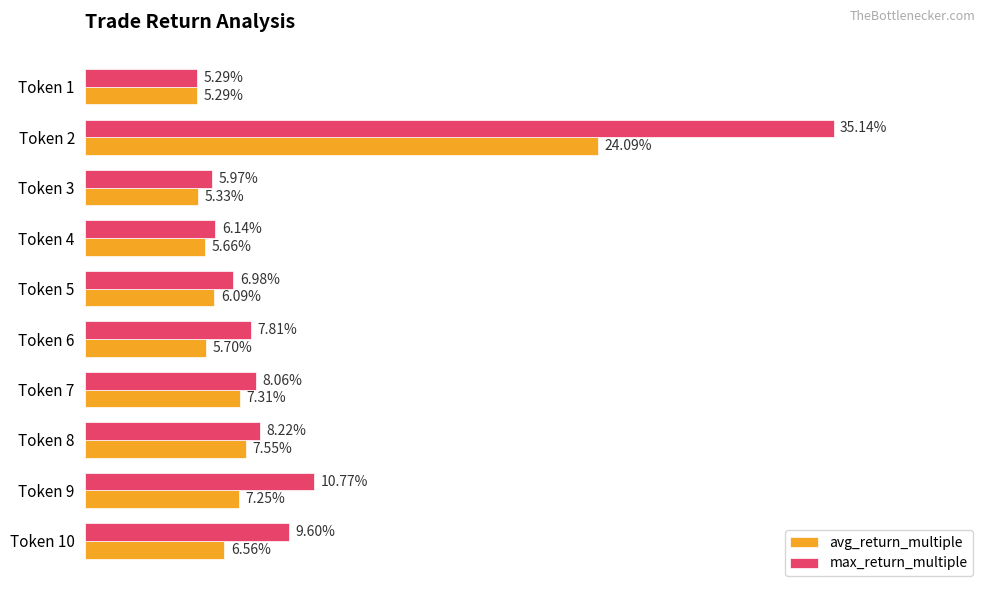

Which series has the widest spread of values?

max_return_multiple